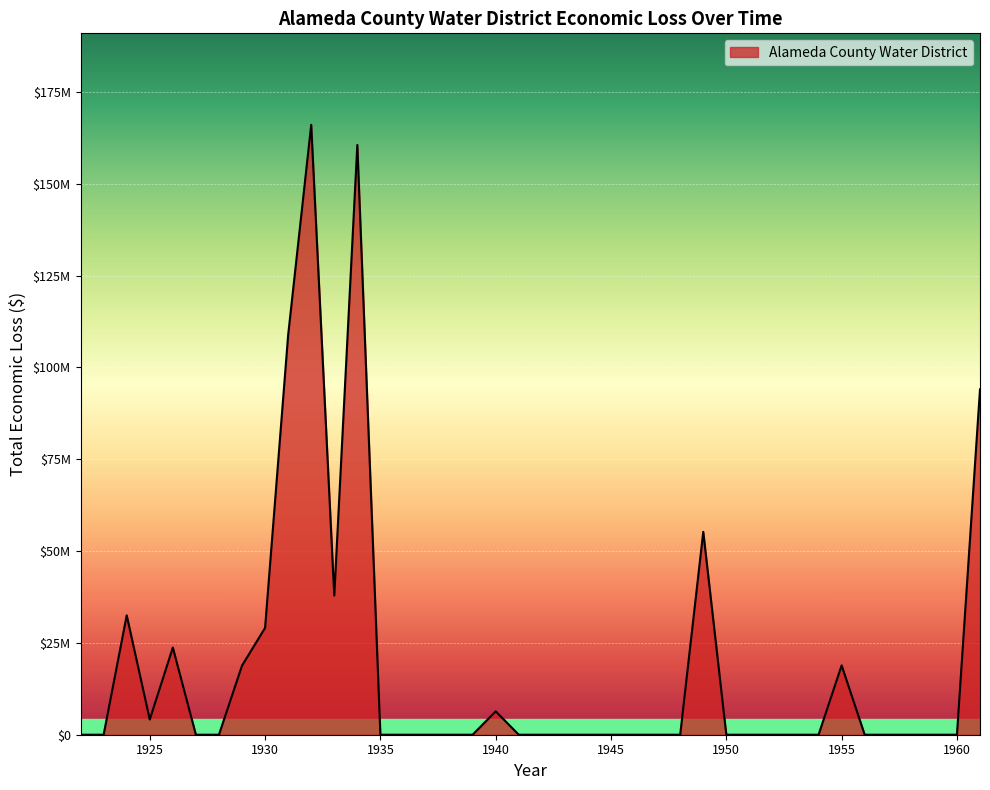

What is the sum of all values?

756002683.6